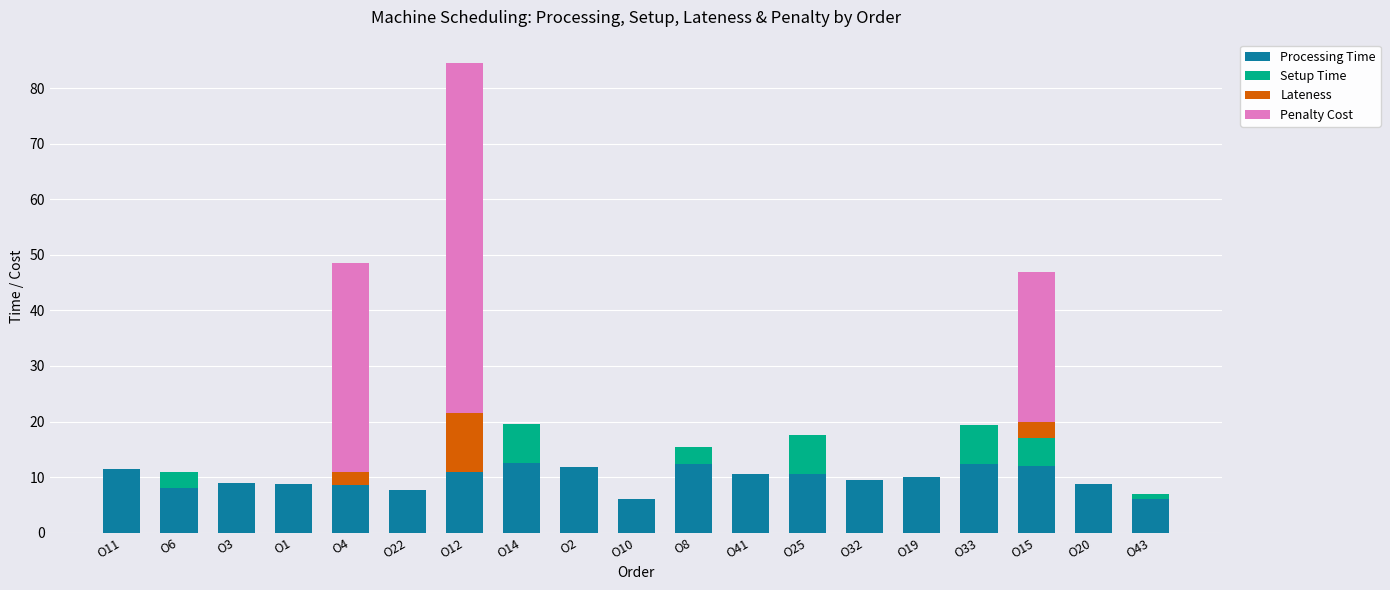

At which category is the sum across all series the highest?

O12